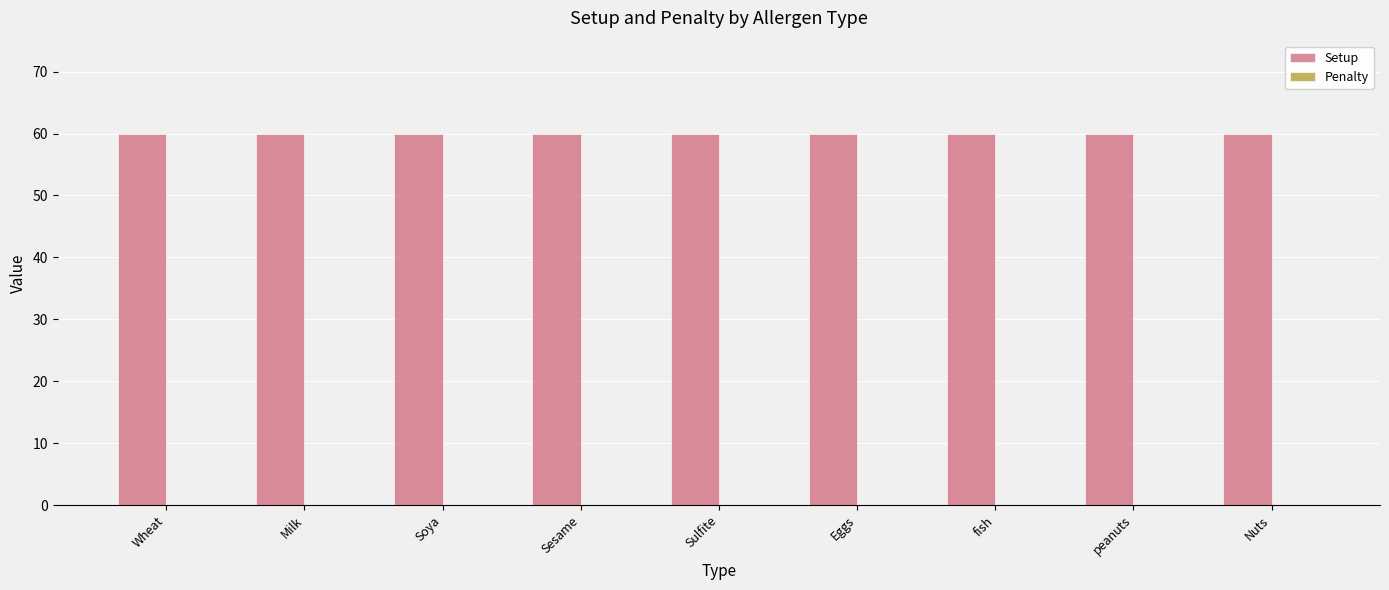

What is the label of the 9th bar from the right?

Wheat